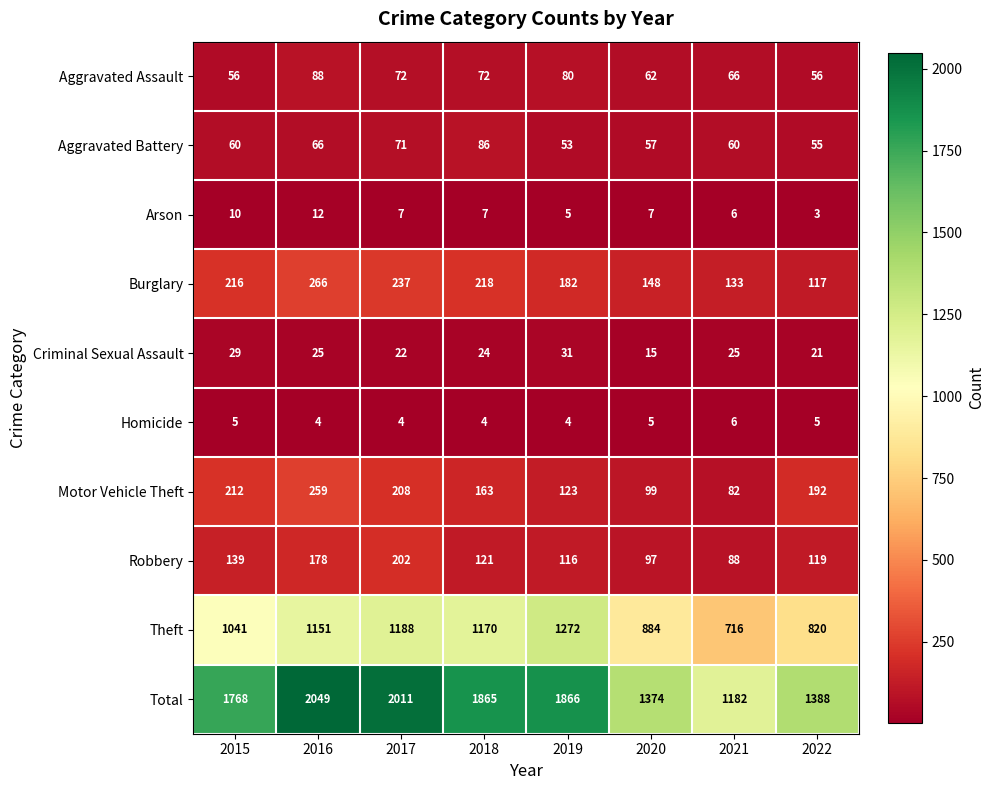

What is the sum of the Theft values at 2018 and 2020?

2054